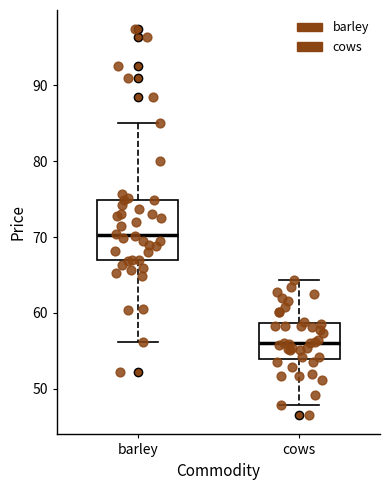

Reading left to right, read every box against the y-axis: the position of its median line, the range the box covers, and the ends of its whiskers. The values are not printed on the chart, so give them approximately, as read against the axis.

barley: median 70, box 67 to 75, whiskers 56 to 85
cows: median 56, box 54 to 59, whiskers 48 to 64